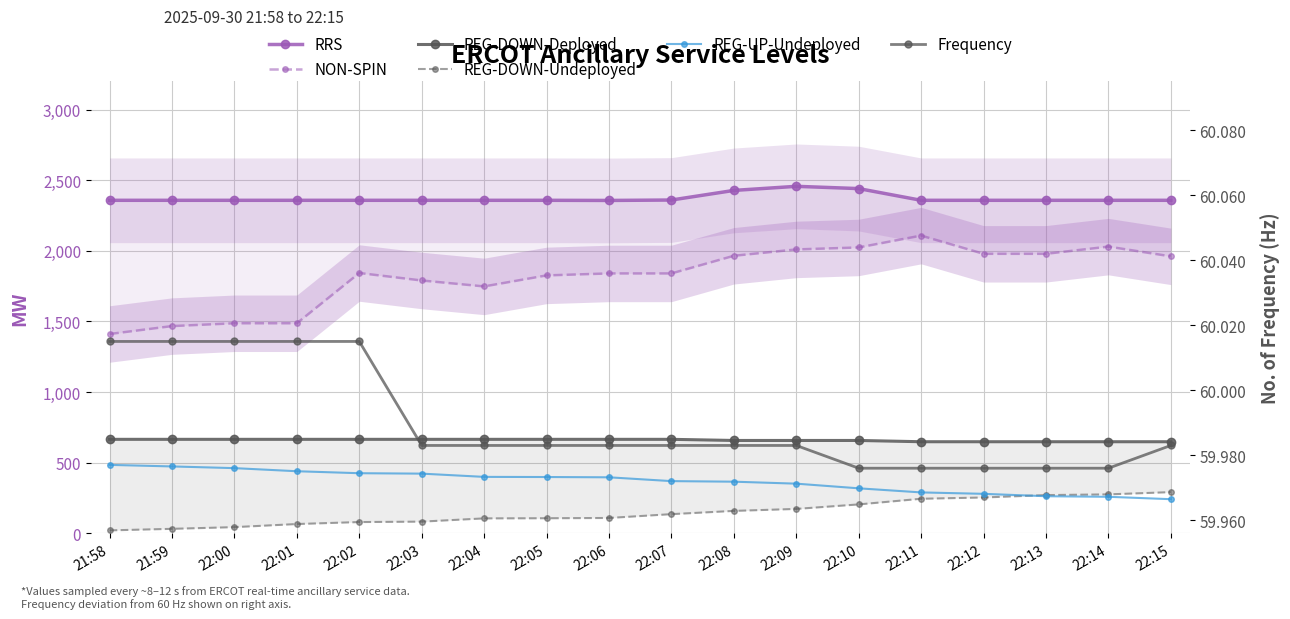

Which has a higher value, 22:05 or 21:58?

22:05